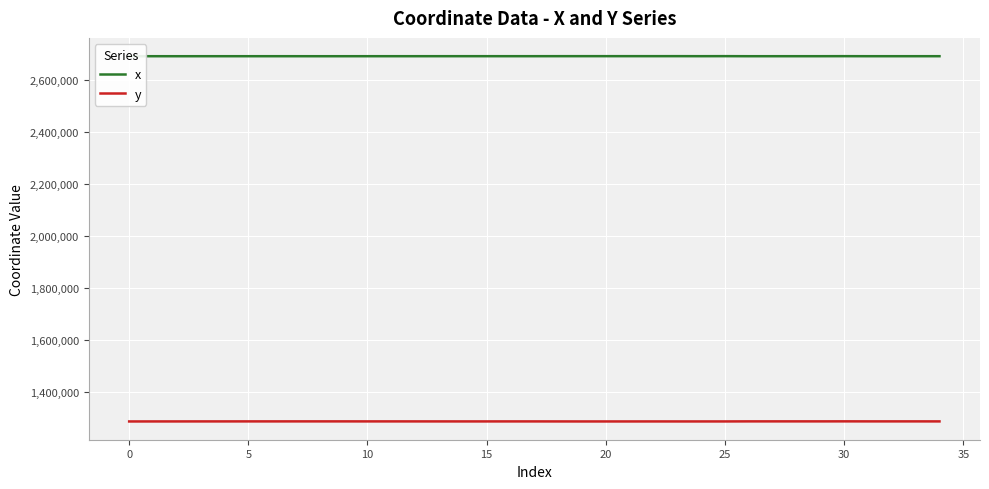

What is the lowest value of the y series?

1286195.0